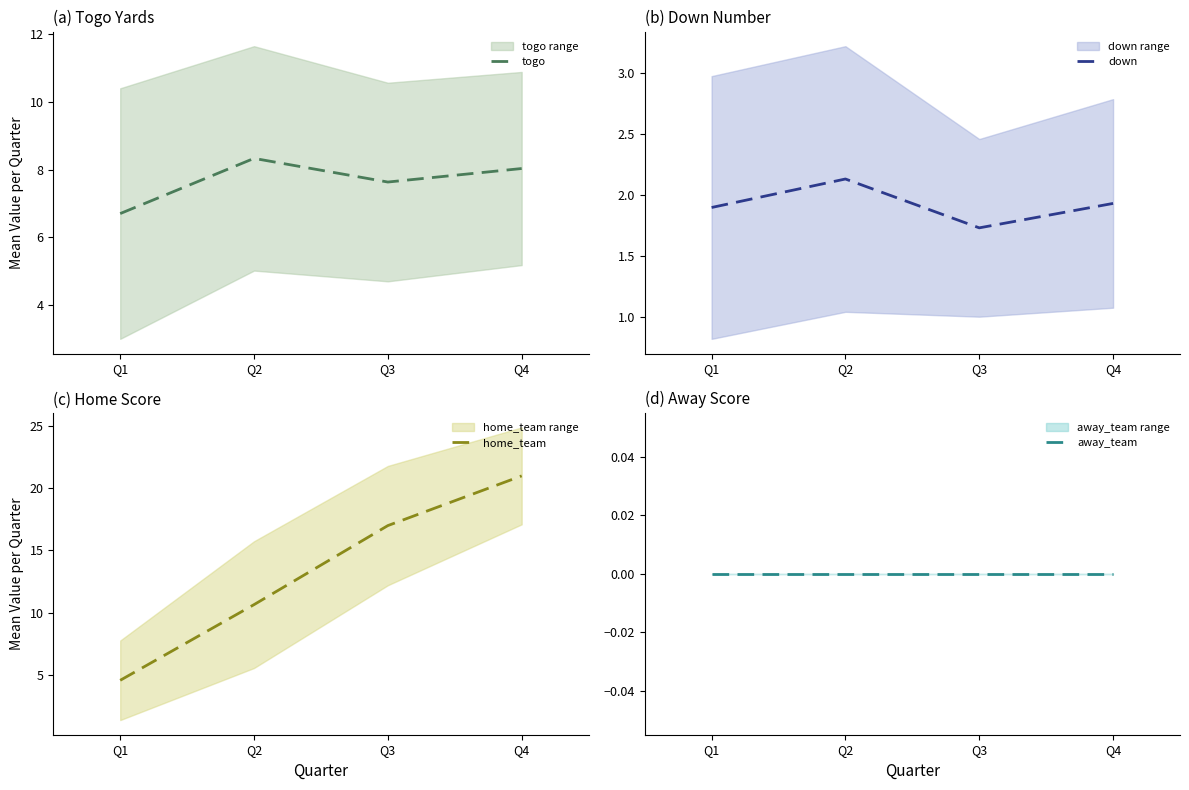

At Q4, list the series in order from smallest to largest.

away_team, down, togo, home_team